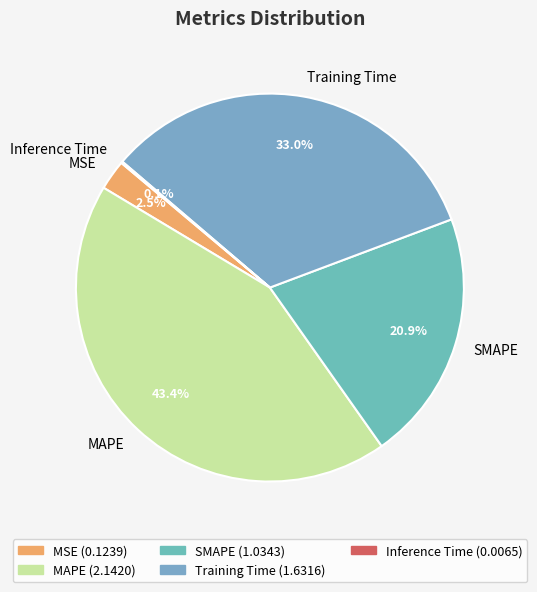

Is it true that SMAPE is 21% of the pie?

True